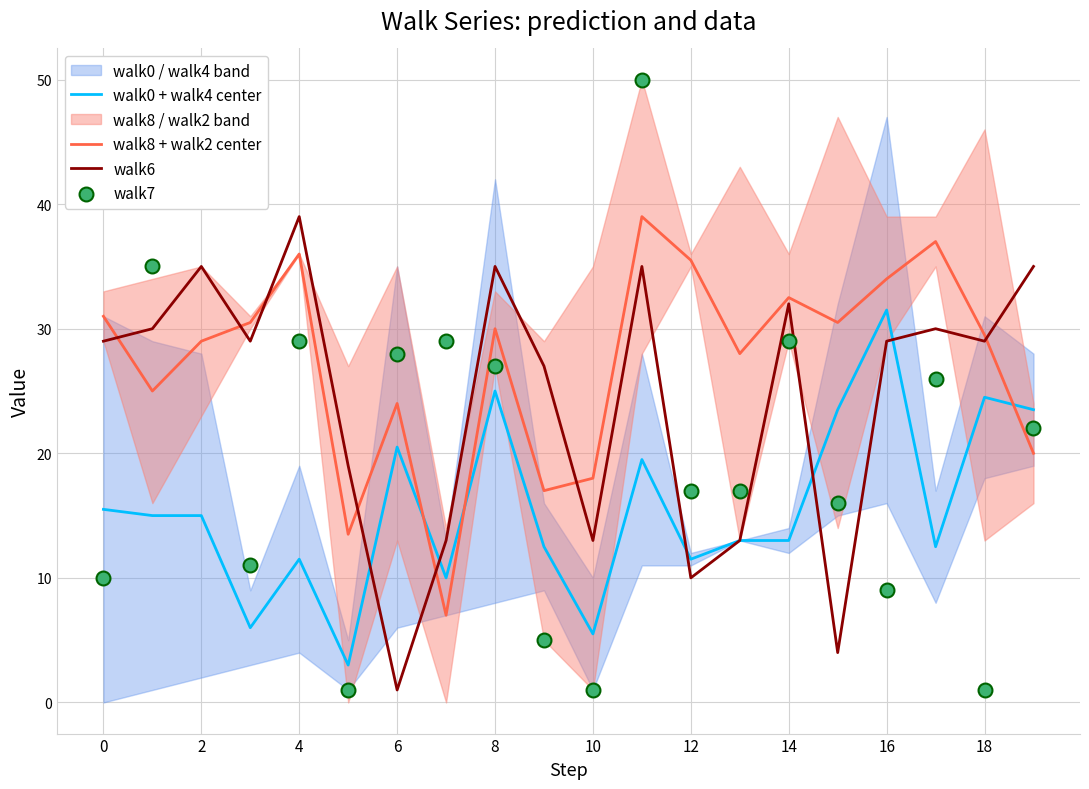

At how many categories does at least one series exceed 43?

1